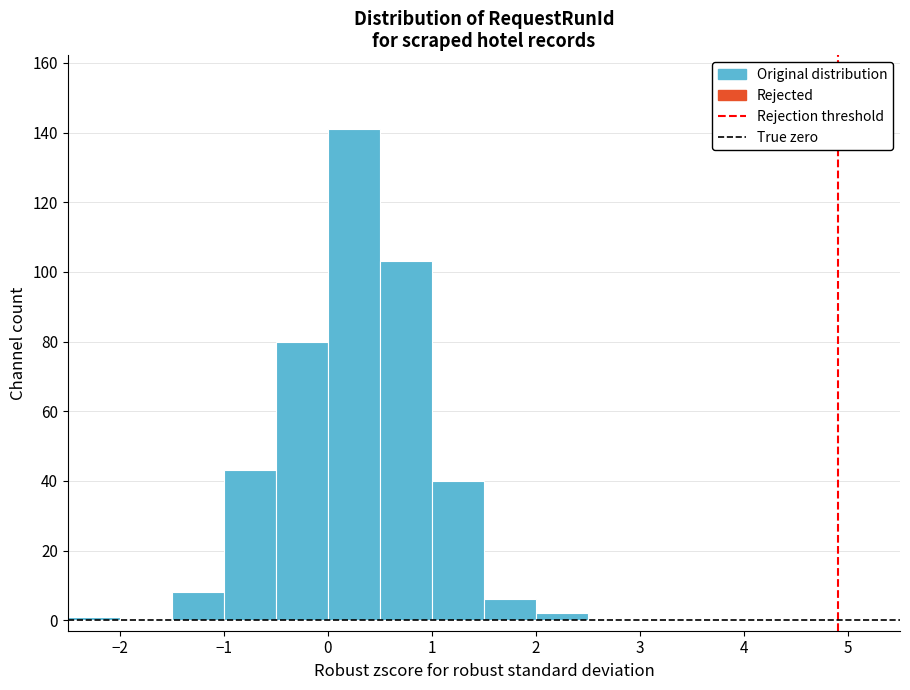

Reading left to right, list every bar in this chart as the range it spans on the x-axis followed by its height. The values are not printed on the chart, so give them approximately, as read against the axis.

-2.5 to -2.0: under 2
-2.0 to -1.5: 0
-1.5 to -1.0: 8
-1.0 to -0.5: 44
-0.5 to 0.0: 80
0.0 to 0.5: 142
0.5 to 1.0: 104
1.0 to 1.5: 40
1.5 to 2.0: 6
2.0 to 2.5: 2
2.5 to 3.0: 0
3.0 to 3.5: 0
3.5 to 4.0: 0
4.0 to 4.5: 0
4.5 to 5.0: 0
5.0 to 5.5: 0